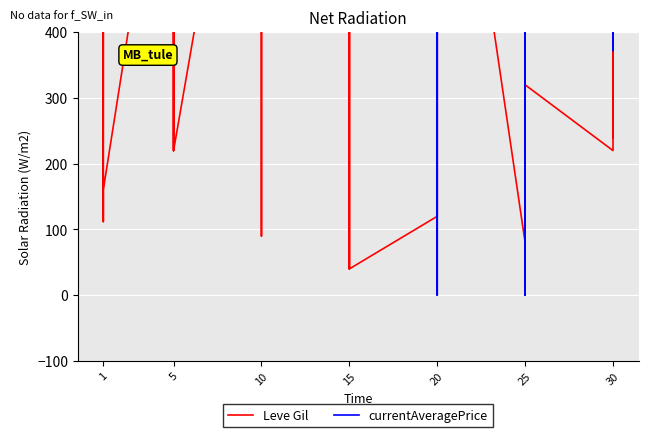

Between 15 and 20, which series saw the biggest shift?

currentAveragePrice